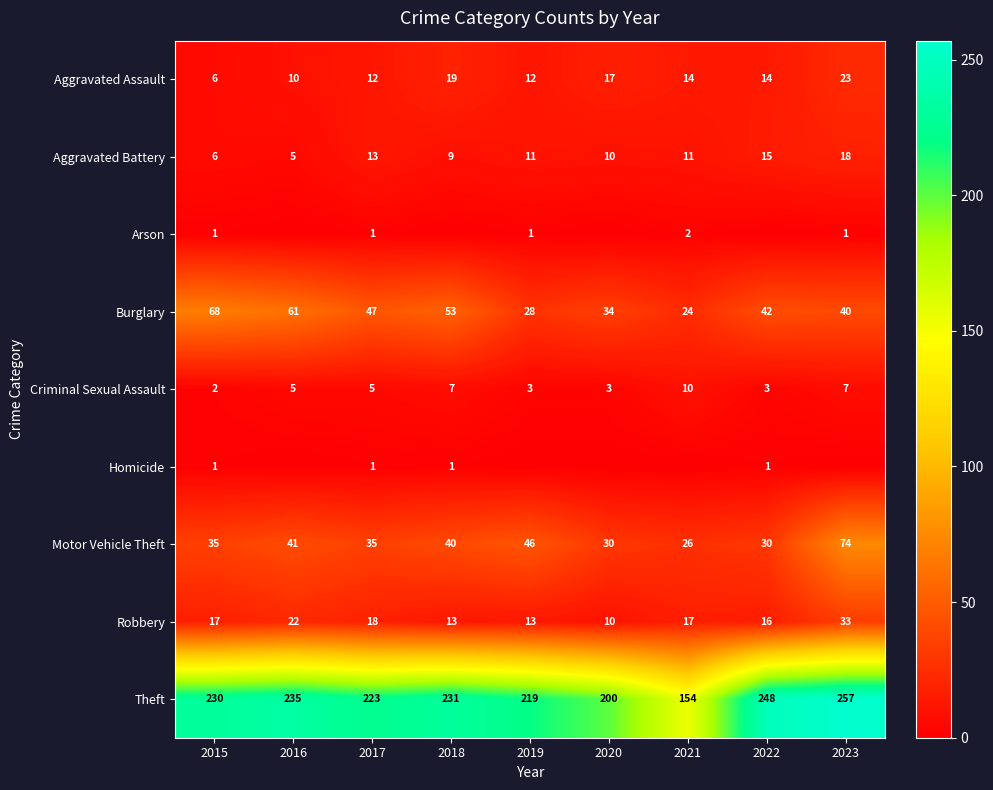

What is the total value across all series at 2017?

355